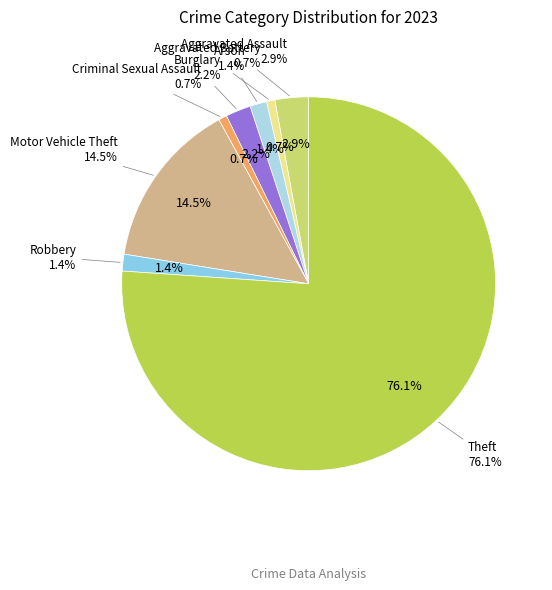

How much of the chart is everything except Criminal Sexual Assault?

99.3%